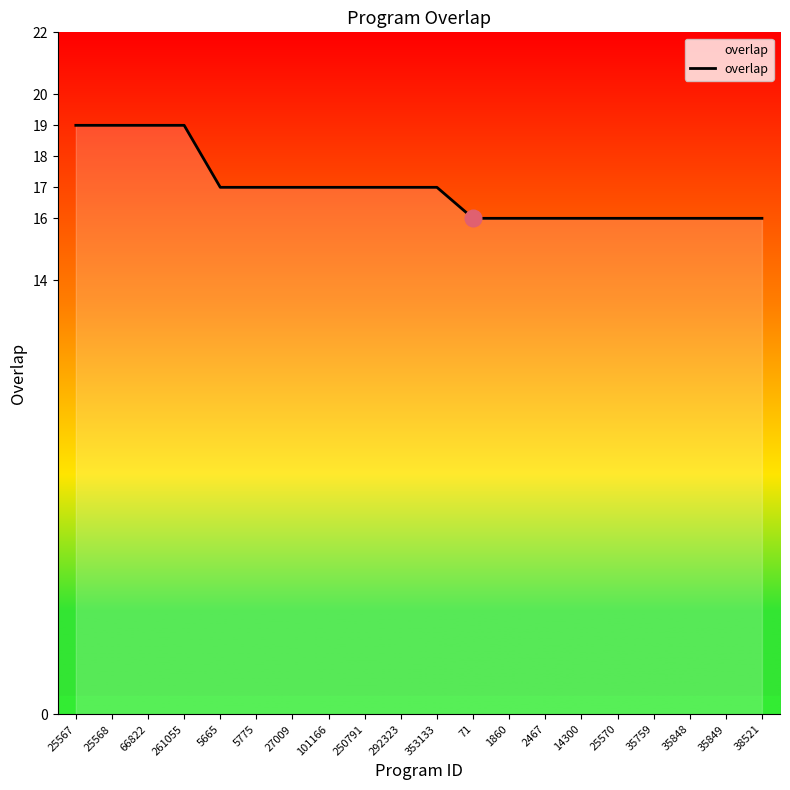

Which has a higher value, 25567 or 1860?

25567